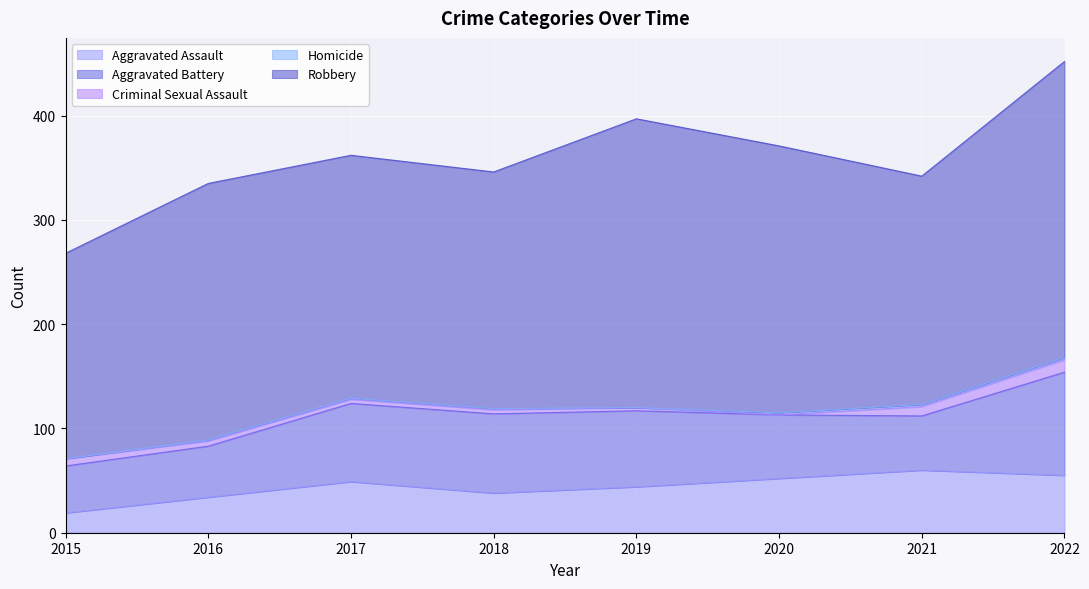

What is the total value across all series at 2018?

346